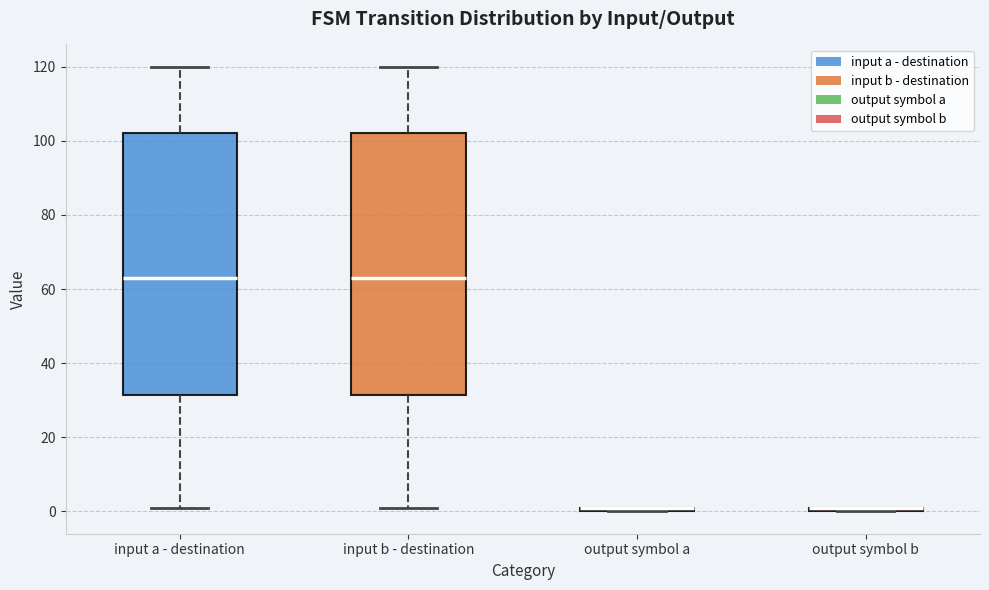

Where is the upper edge of the box for output symbol a on the y-axis? The values are not printed on the chart, so give them approximately, as read against the axis.

2